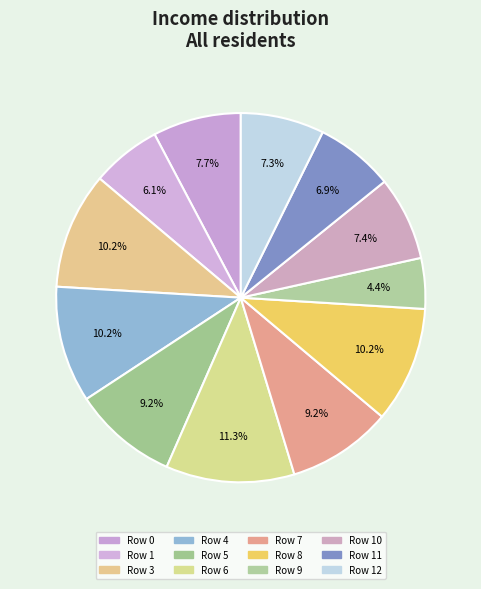

To the nearest percent, what is the average slice percentage?

8%